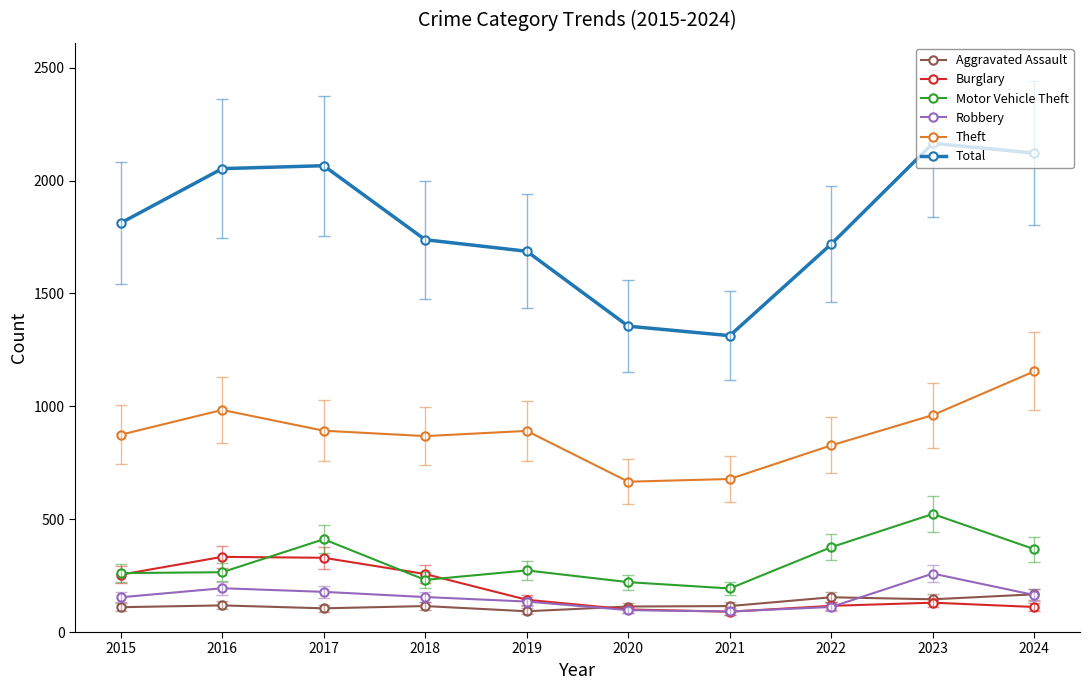

What is the greatest value displayed?

2165